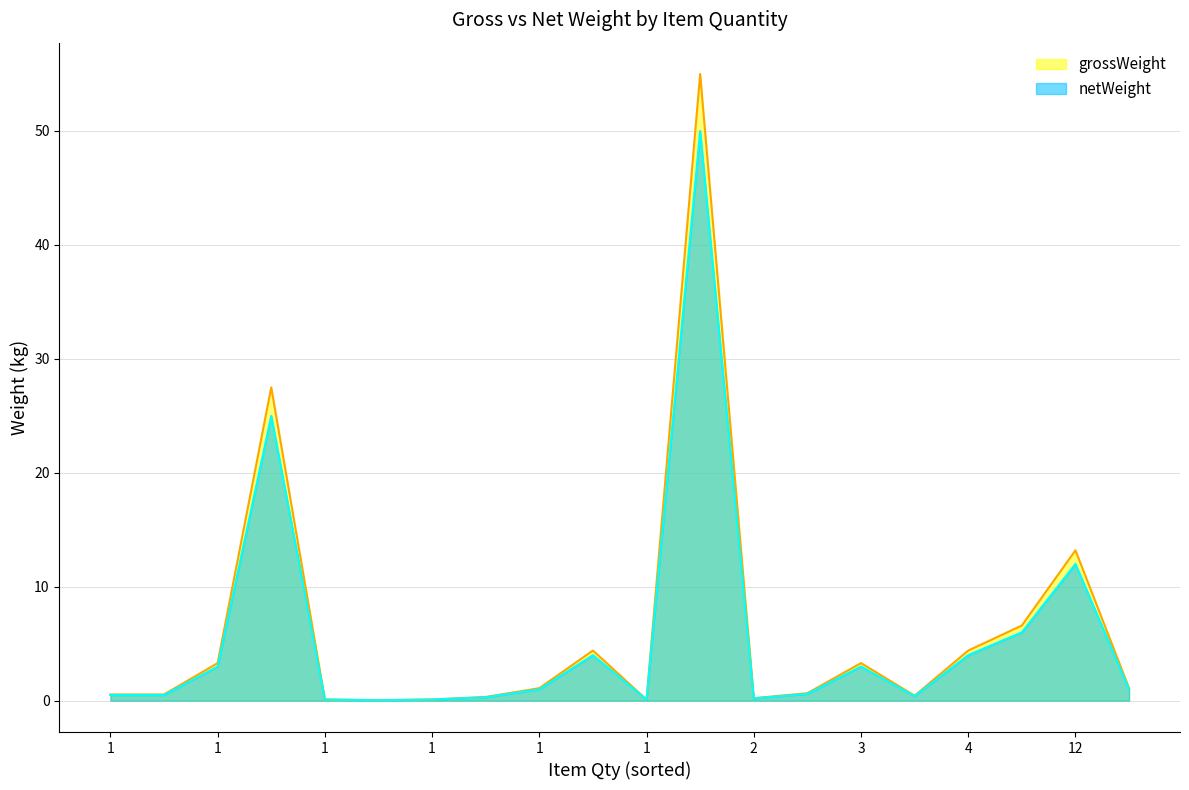

What are all the series names shown in the legend?

grossWeight, netWeight